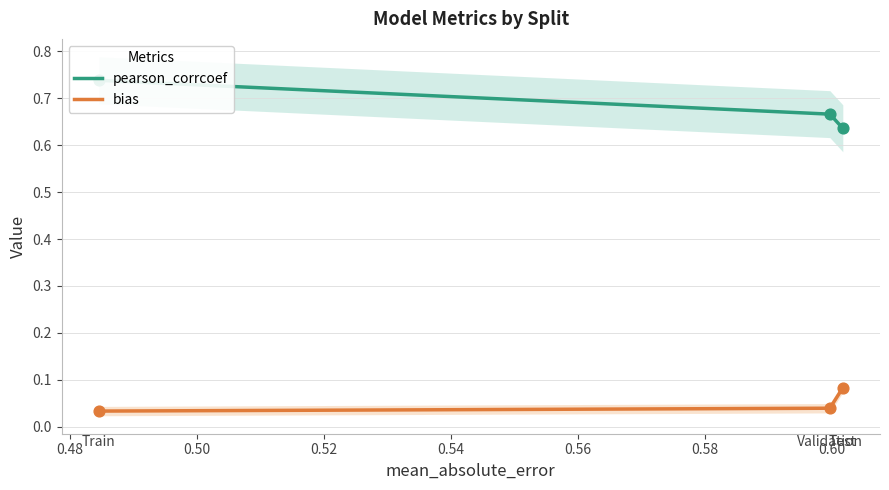

Which series has the largest total across all categories?

pearson_corrcoef